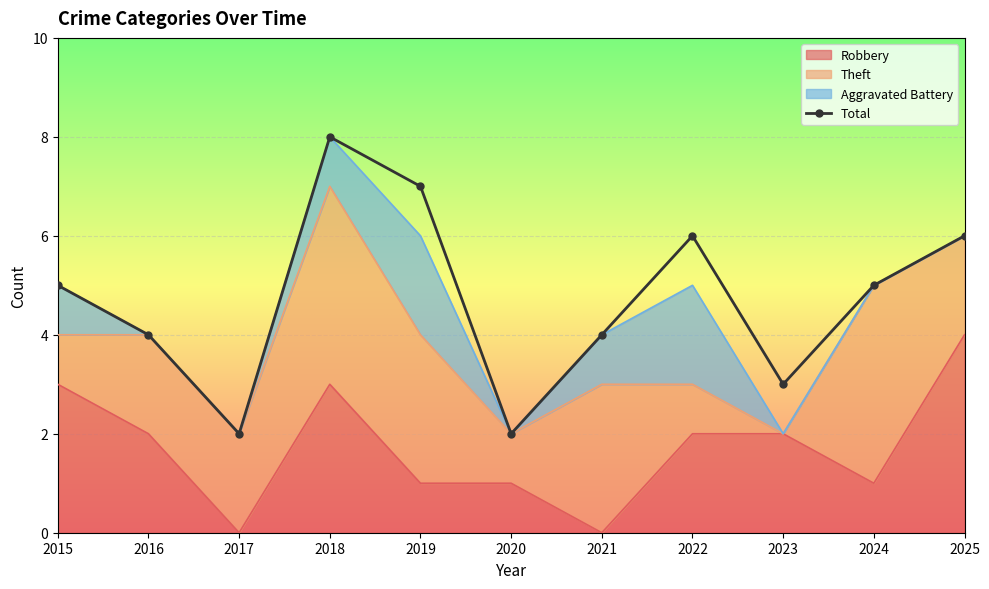

Reading left to right, extract all data points from this chart.

5	4	2	8	7	2	4	6	3	5	6